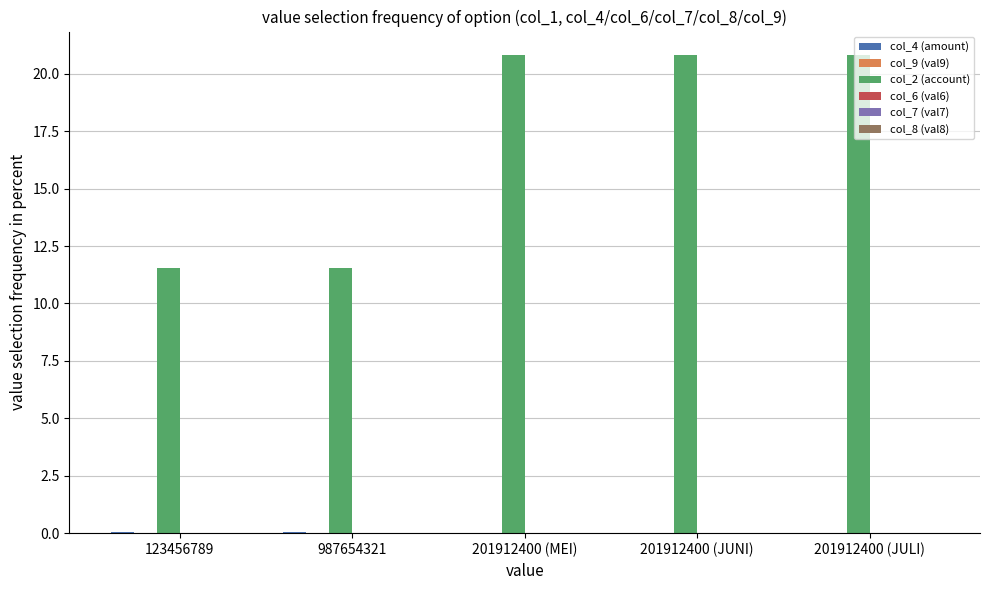

The col_2 (account) series shows 11.6 at 987654321. True or false?

True